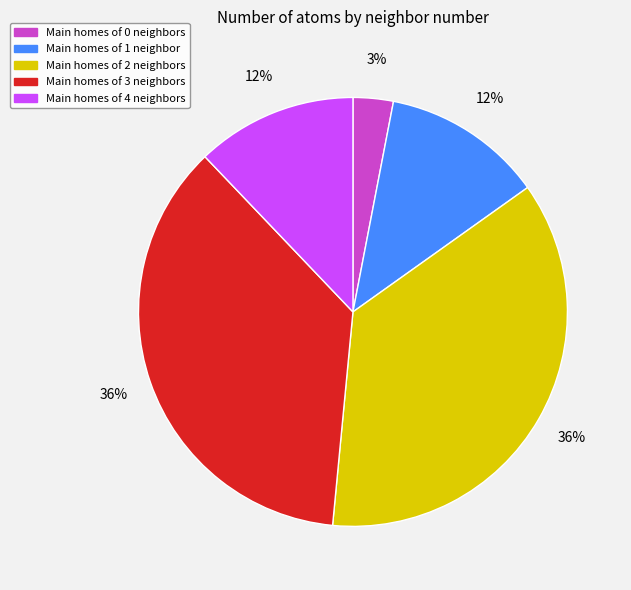

To the nearest percent, what is the difference between the largest and smallest slice percentages?

33%